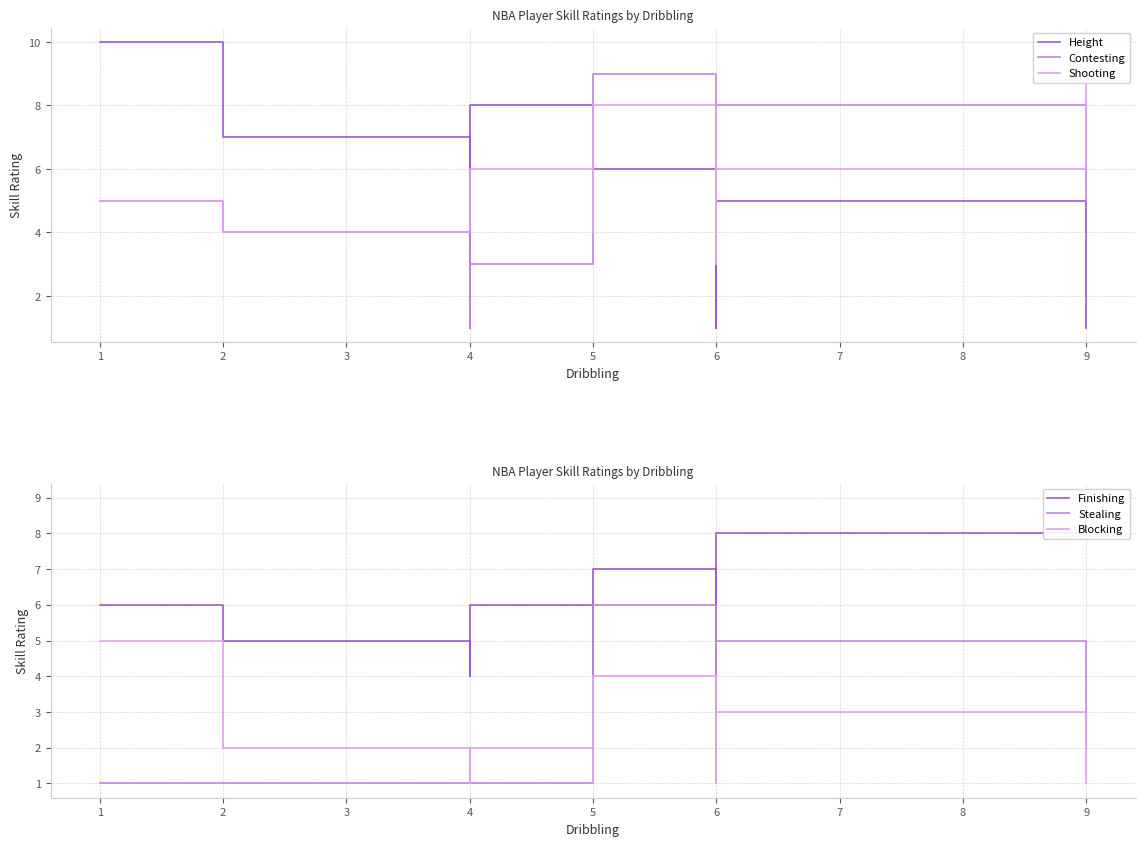

Where is the first local minimum for Blocking?

5